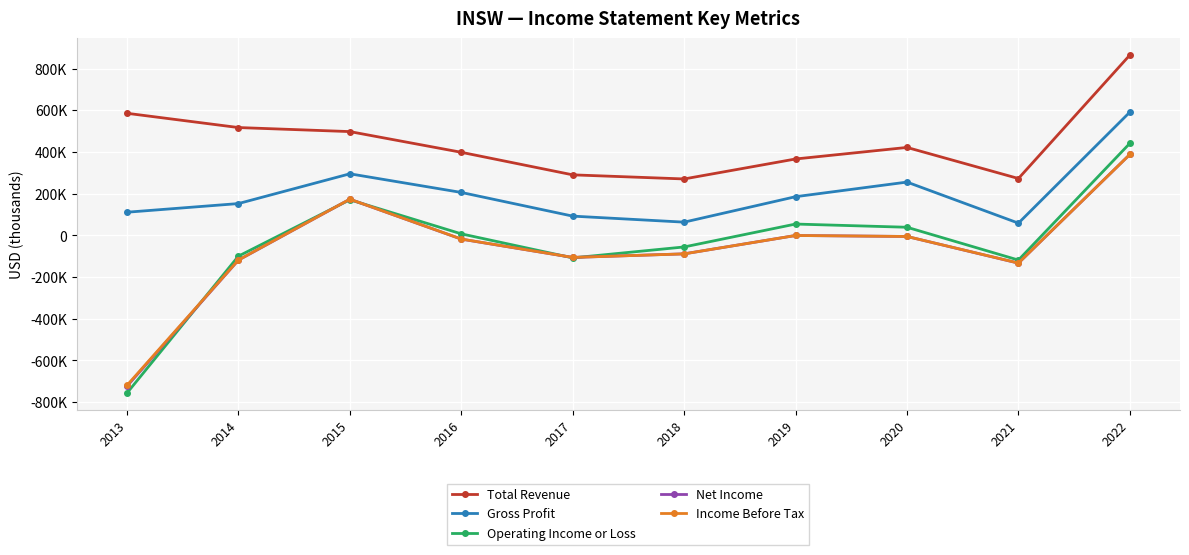

Count the number of data series in this chart.

5